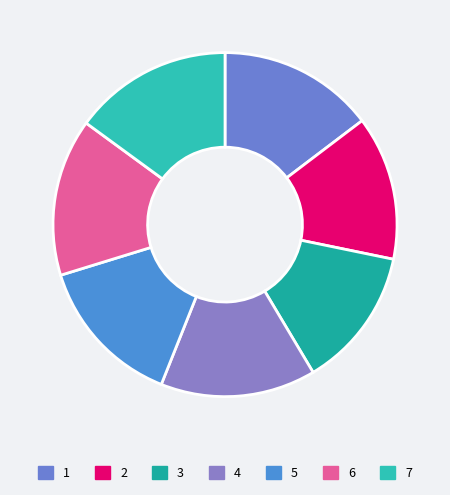

To the nearest percent, what portion does 1 represent?

15%